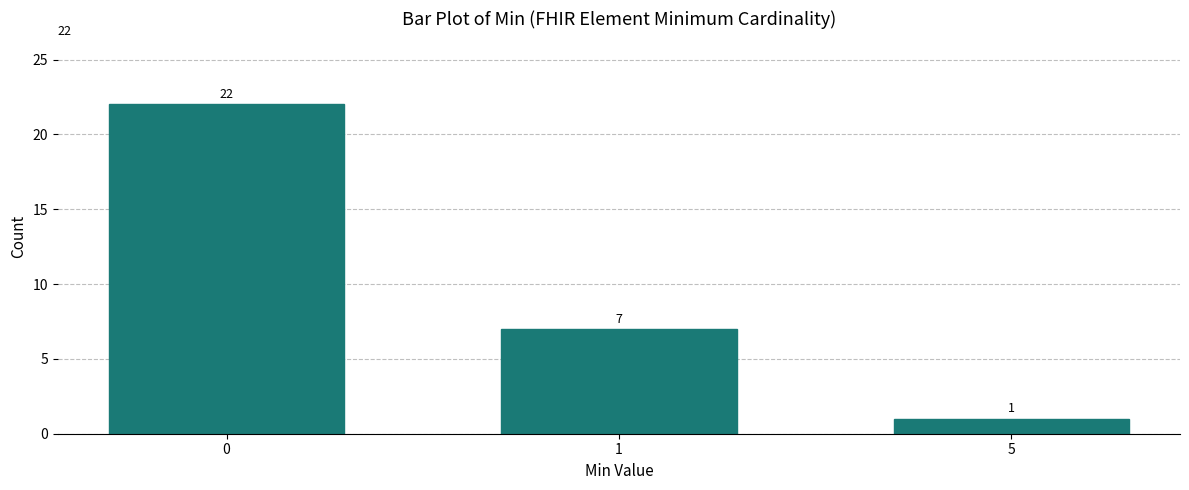

Reading right to left, extract all data points from this chart.

1	7	22